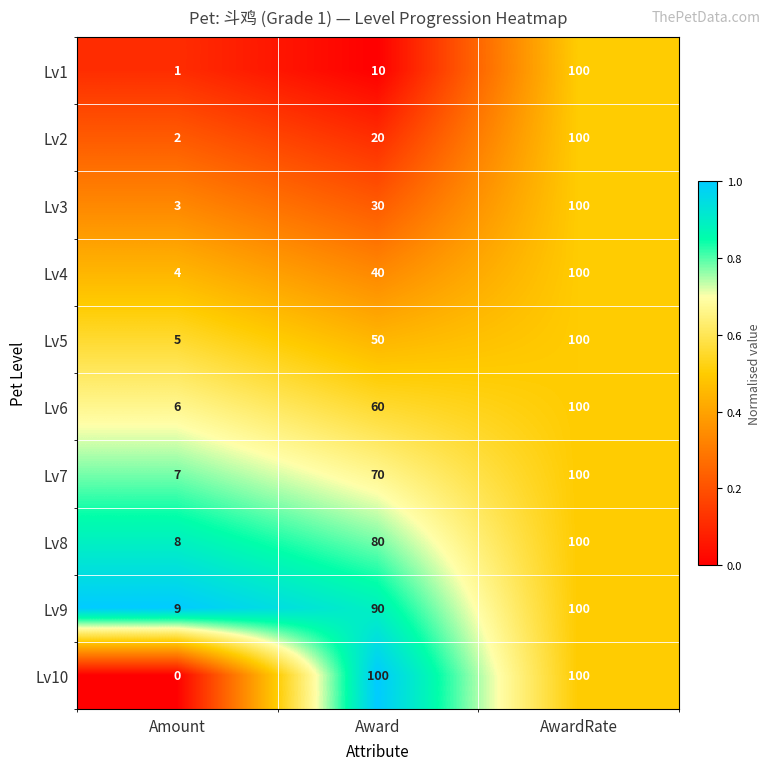

At Amount, list the series in order from largest to smallest.

Lv9, Lv8, Lv7, Lv6, Lv5, Lv4, Lv3, Lv2, Lv1, Lv10